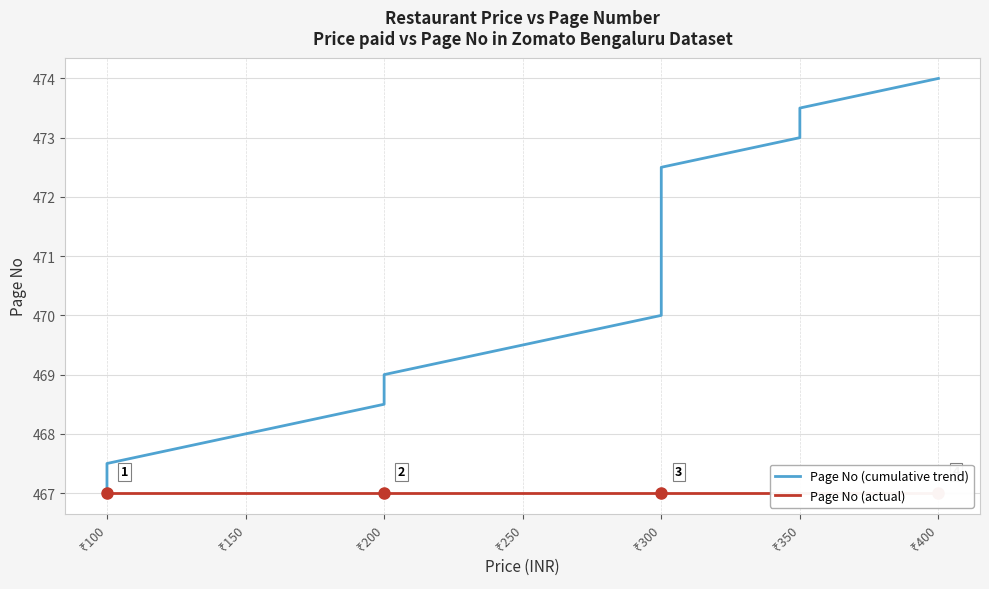

True or false: Page No (actual) has more than 0 interior local peaks.

False